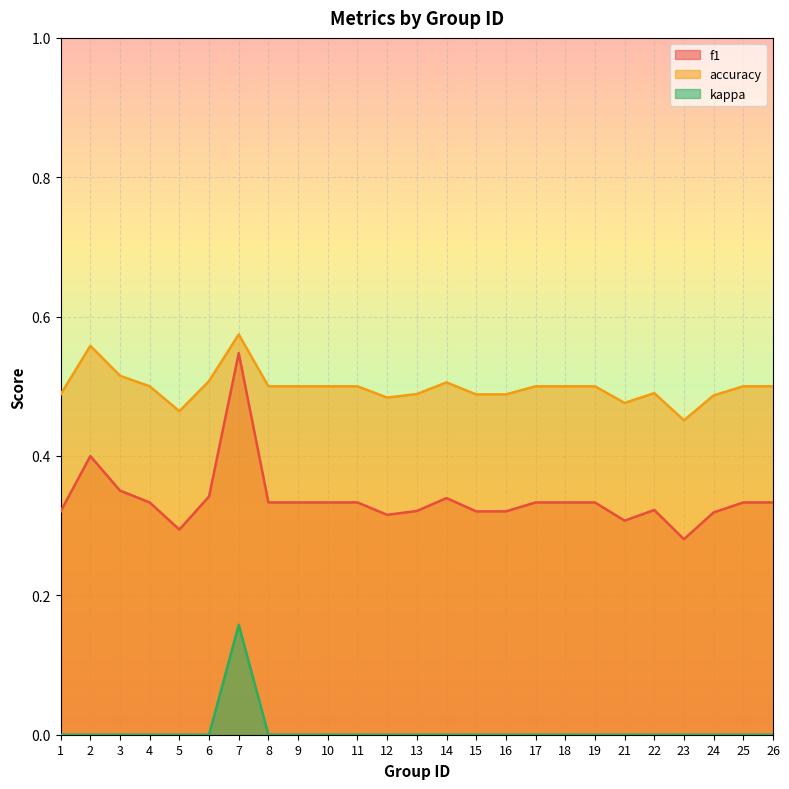

What is the sum of the accuracy values at 2 and 13?

1.0